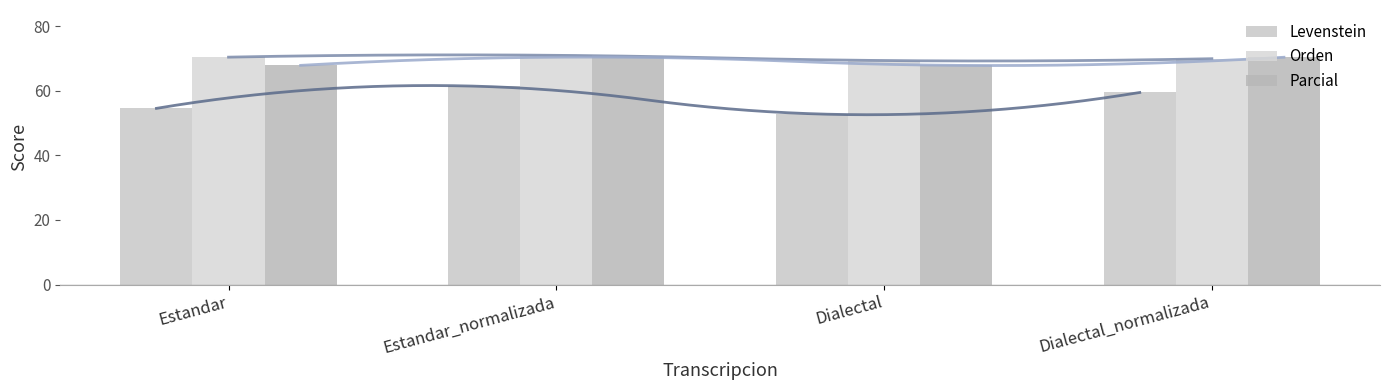

What is the highest value of the Orden series?

71.0